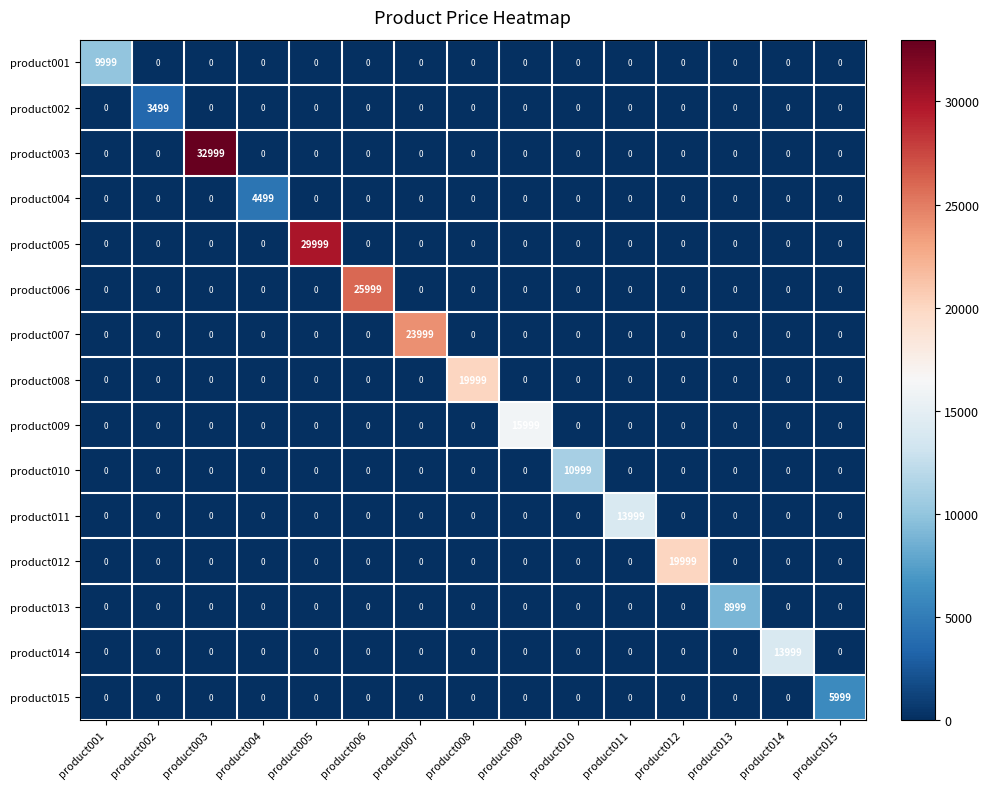

At which label does product003 reach its peak?

product003